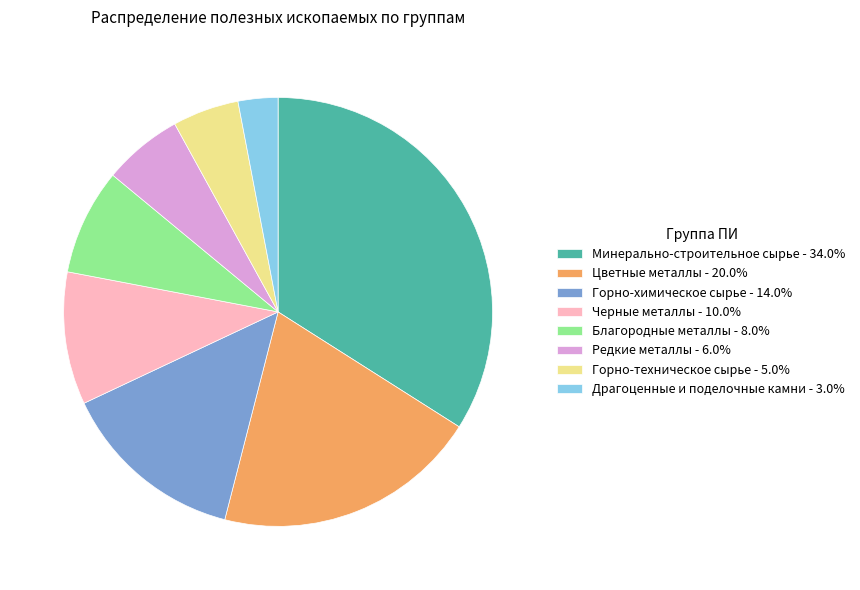

How many slices are in this pie chart?

8